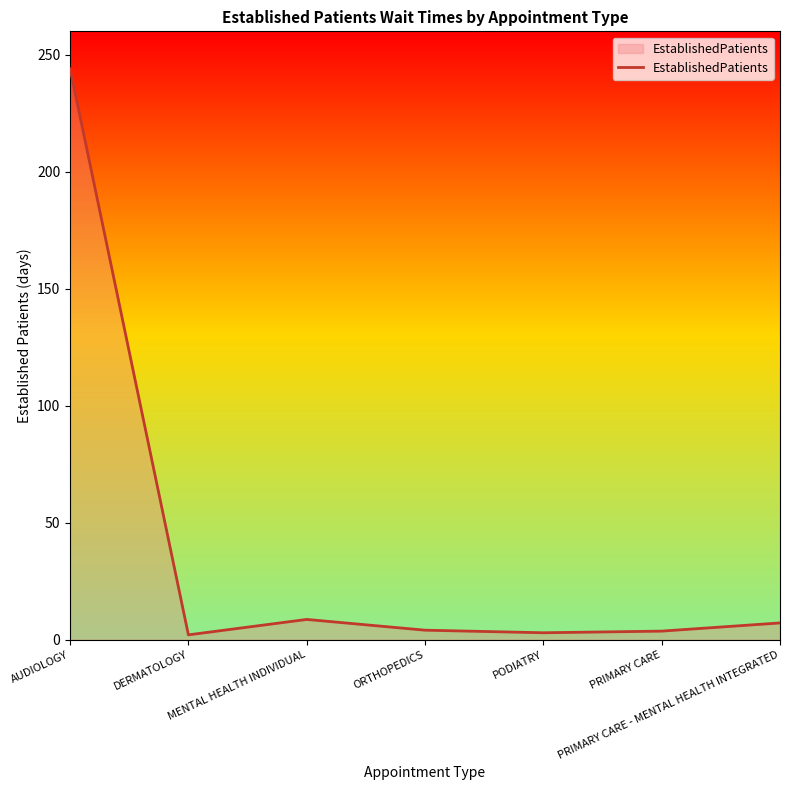

Which label corresponds to the largest value in the chart?

AUDIOLOGY